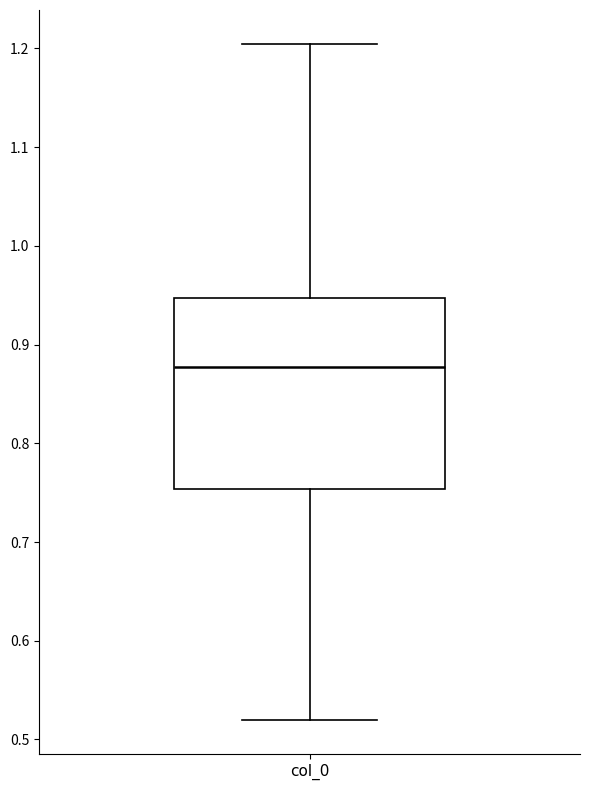

Where is the upper edge of the box for col_0 on the y-axis? The values are not printed on the chart, so give them approximately, as read against the axis.

0.95